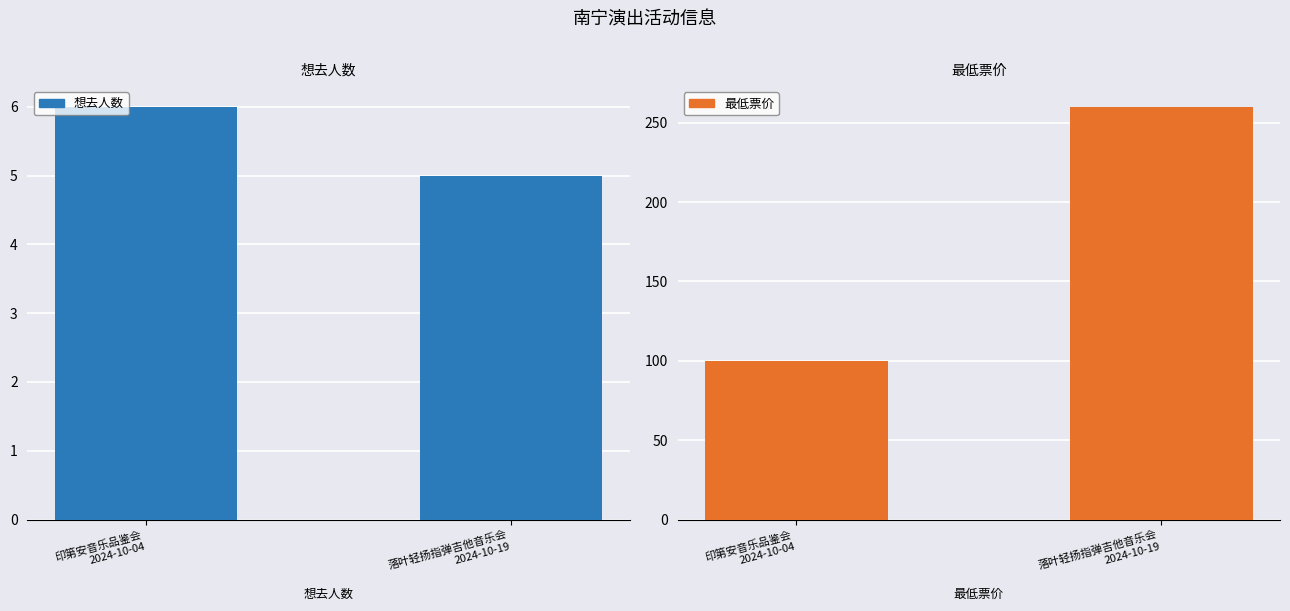

How many values in the 想去人数 series are below 6?

1